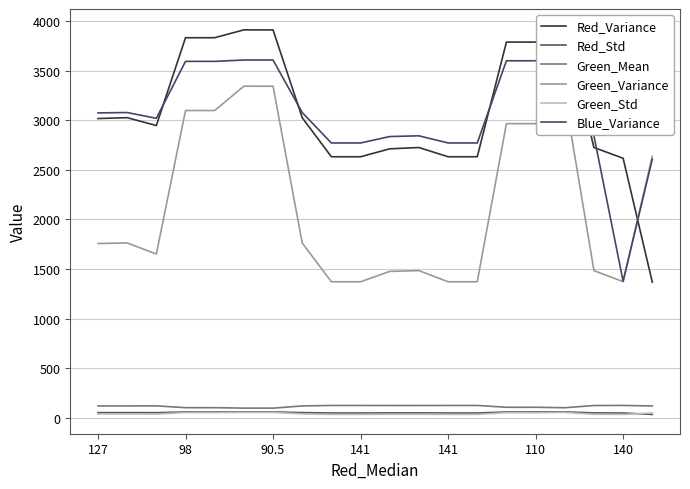

What is the sum of the Green_Std values at 98 and 90.5?

113.5